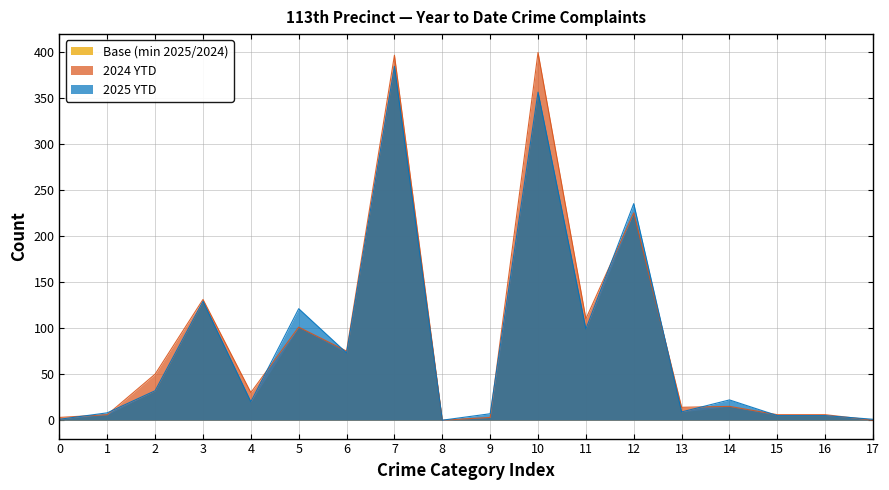

True or false: 2025 YTD has a value of 141 at 11.

False